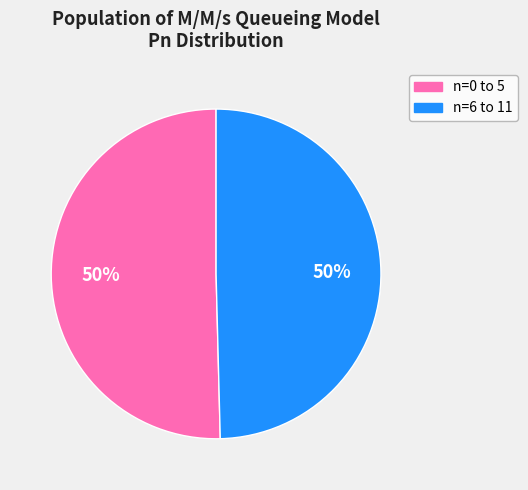

How many slices are in this pie chart?

2